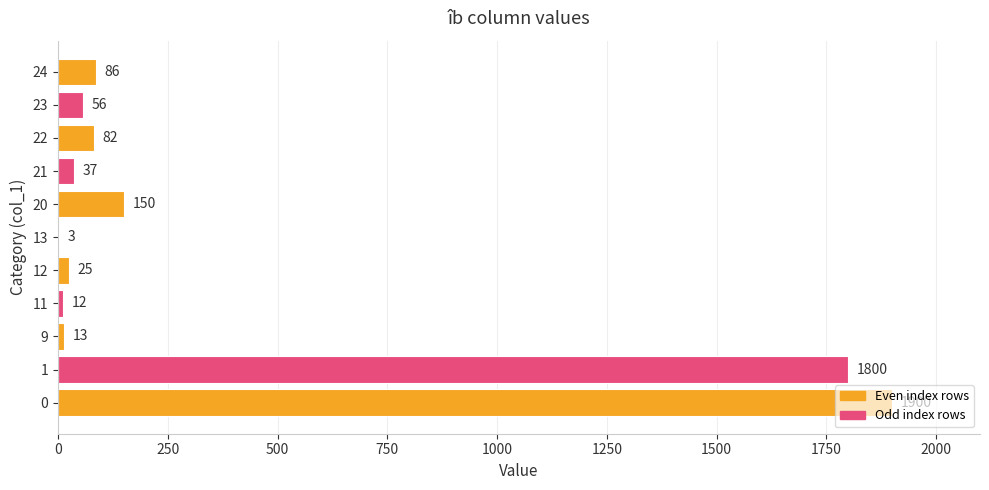

True or false: the data shows 25 at 12.

True